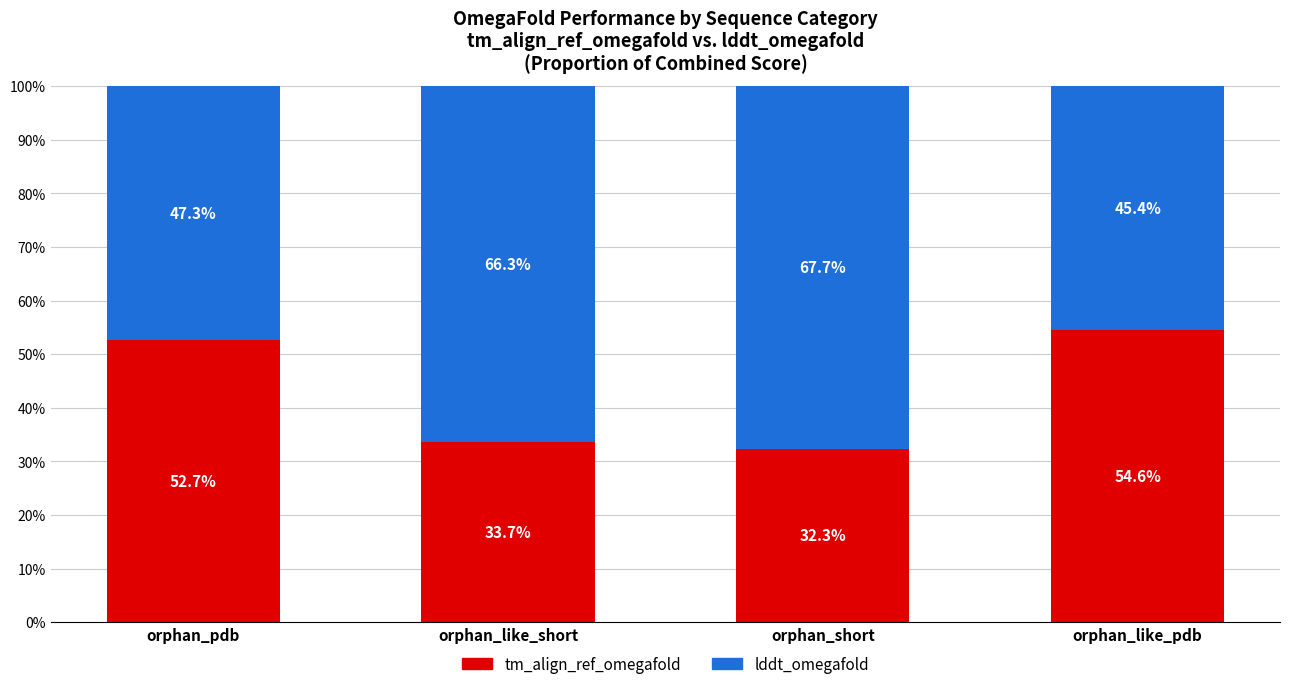

What are all the series names shown in the legend?

tm_align_ref_omegafold, lddt_omegafold